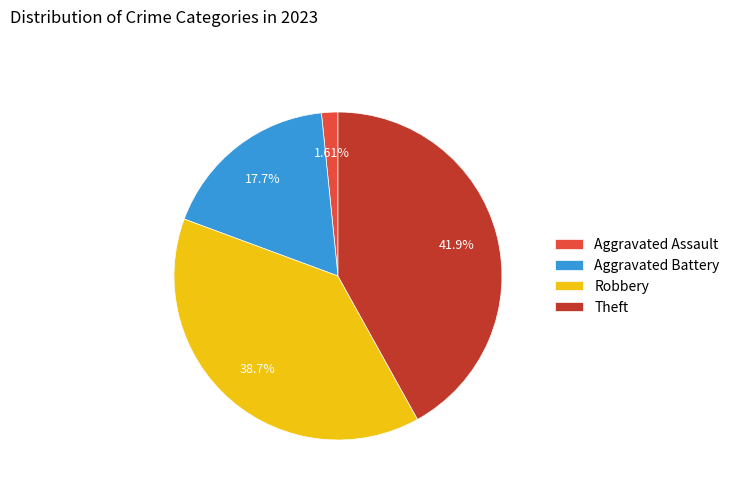

Rank the categories by value from lowest to highest.

Aggravated Assault, Aggravated Battery, Robbery, Theft